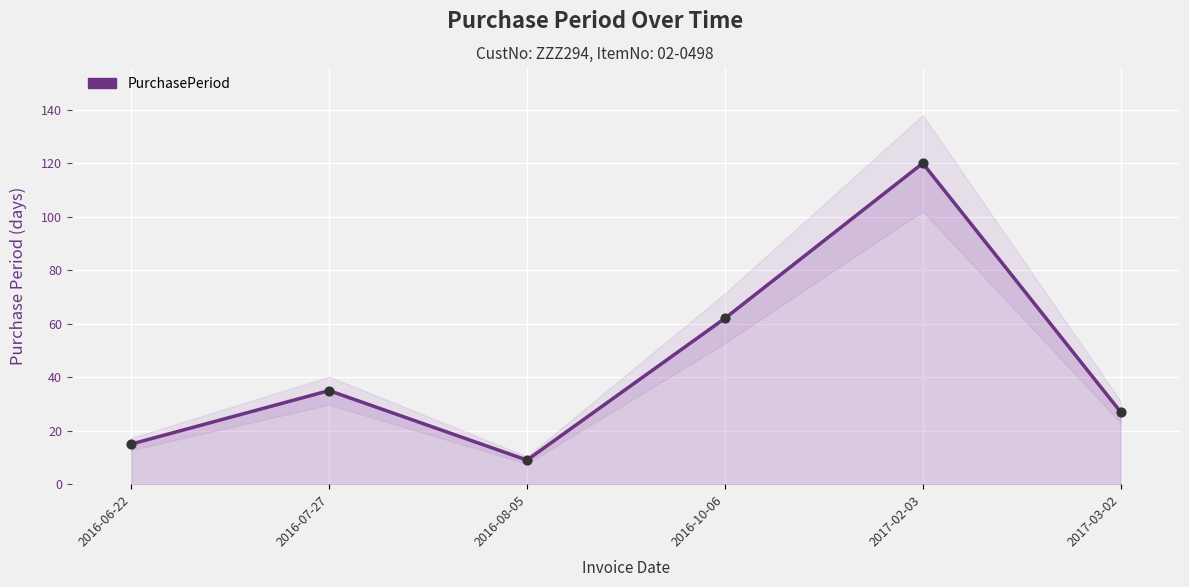

Approximately how many times larger is the value at 2017-03-02 compared to 2016-07-27?

0.8